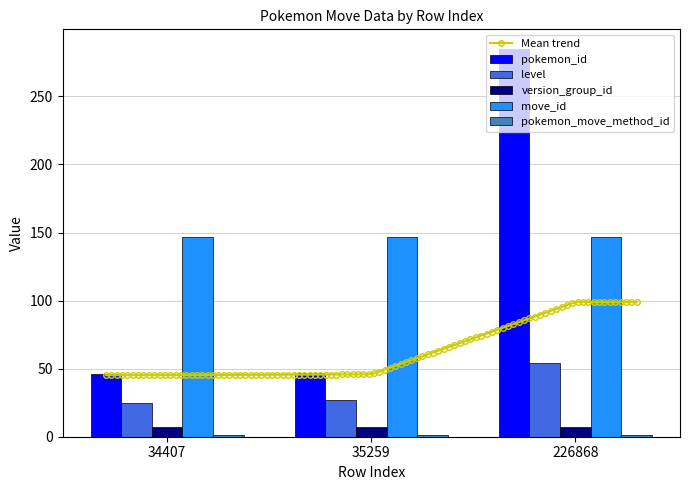

Between 226868 and 34407, which is larger?

226868